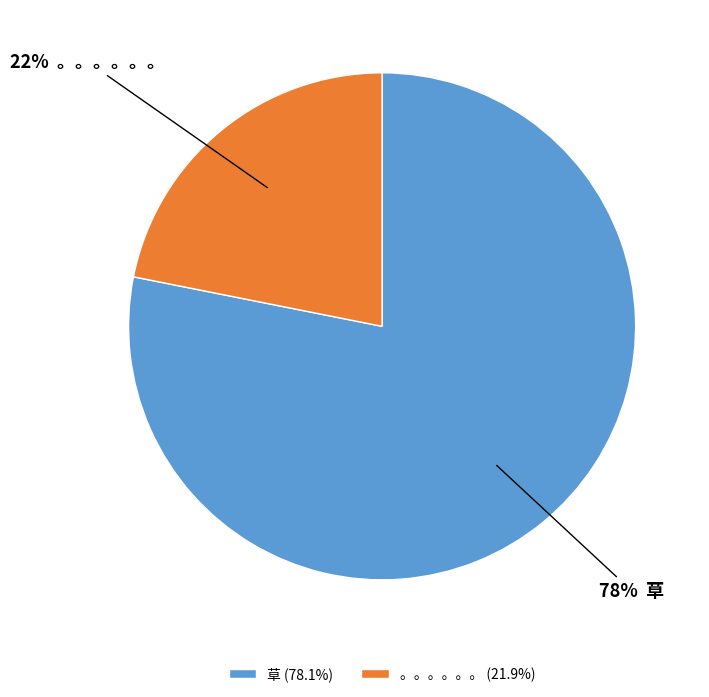

Approximately how many times larger is the value at 。。。。。。 (21.9%) compared to 草 (78.1%)?

0.3